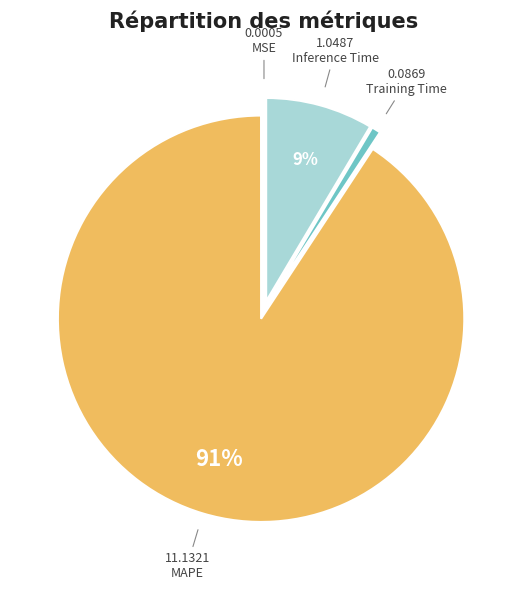

To the nearest percent, what is the average slice percentage?

25%